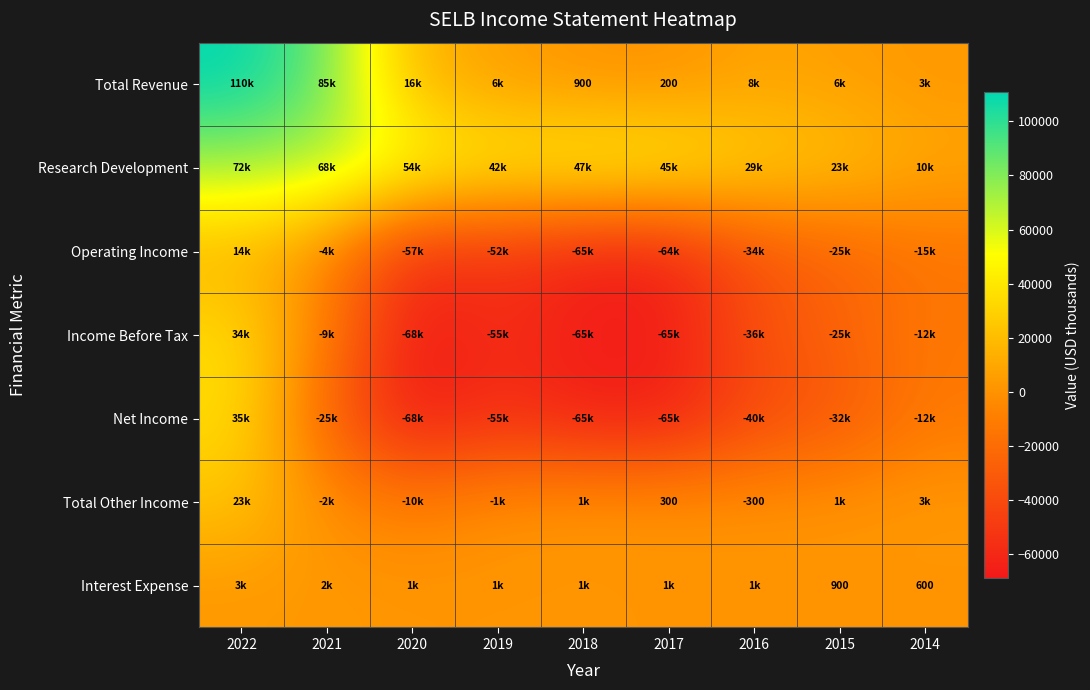

The Interest Expense series shows 1436 at 2015. True or false?

False